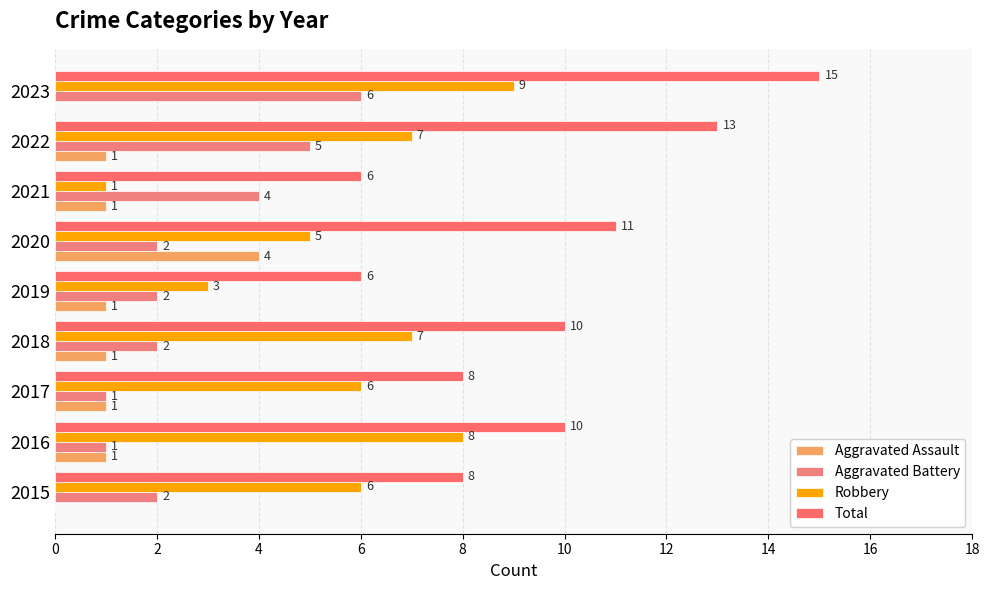

How many series are shown in this chart?

4